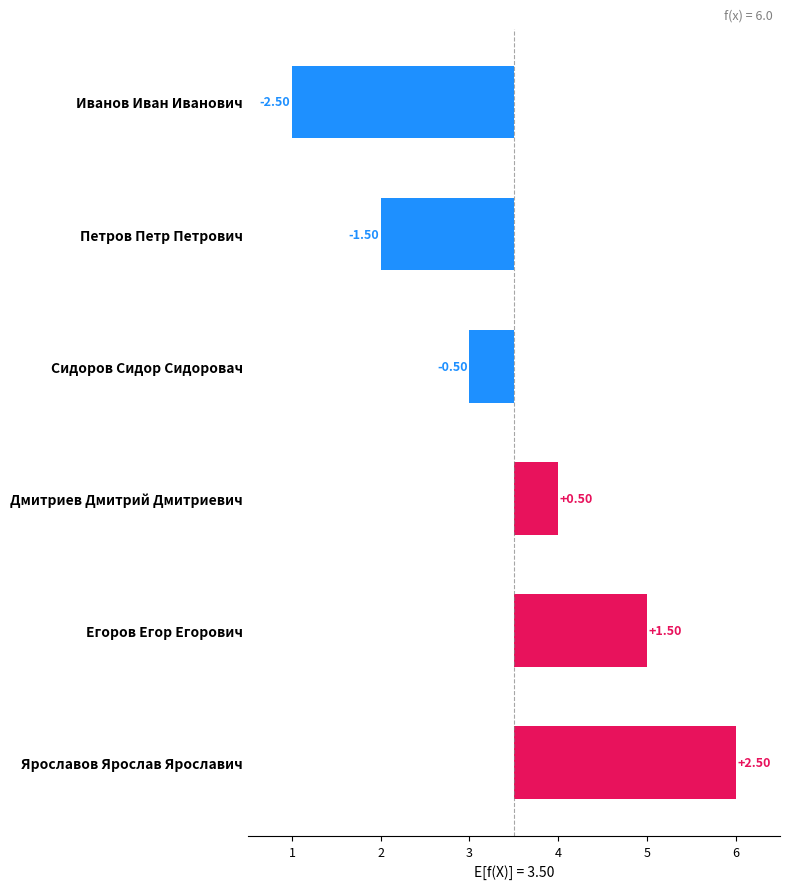

Is it true that the value at Иванов Иван Иванович is -4.4?

False